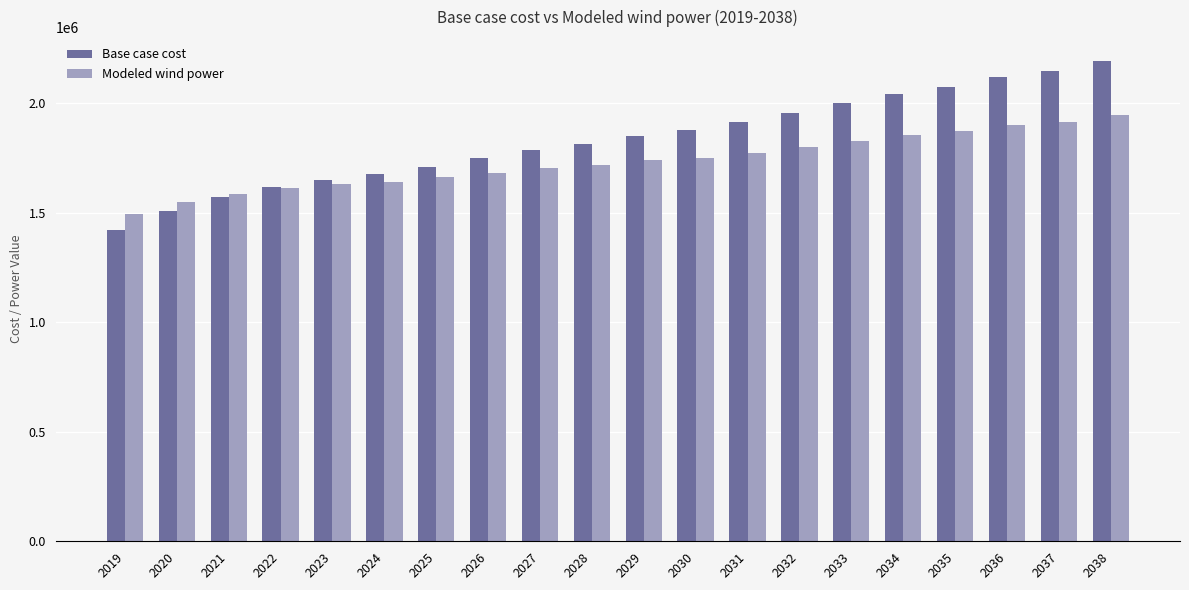

How many data points in Base case cost are above 1851404?

10